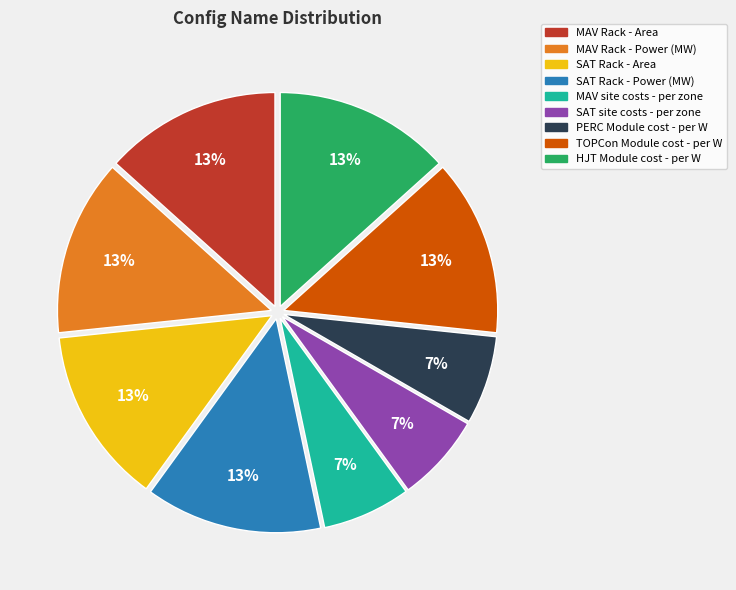

What percentage is the MAV Rack - Area slice, to the nearest percent?

13%